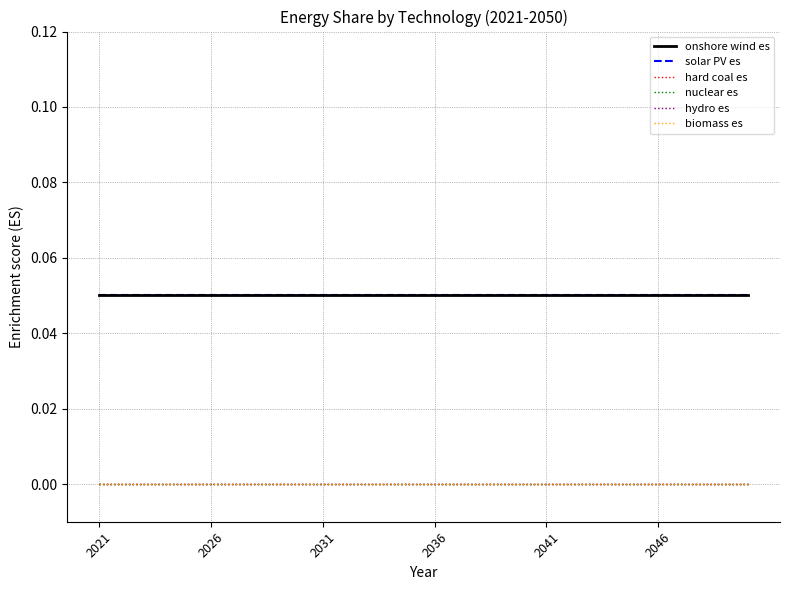

Does the chart display data point markers on the line(s)?

No